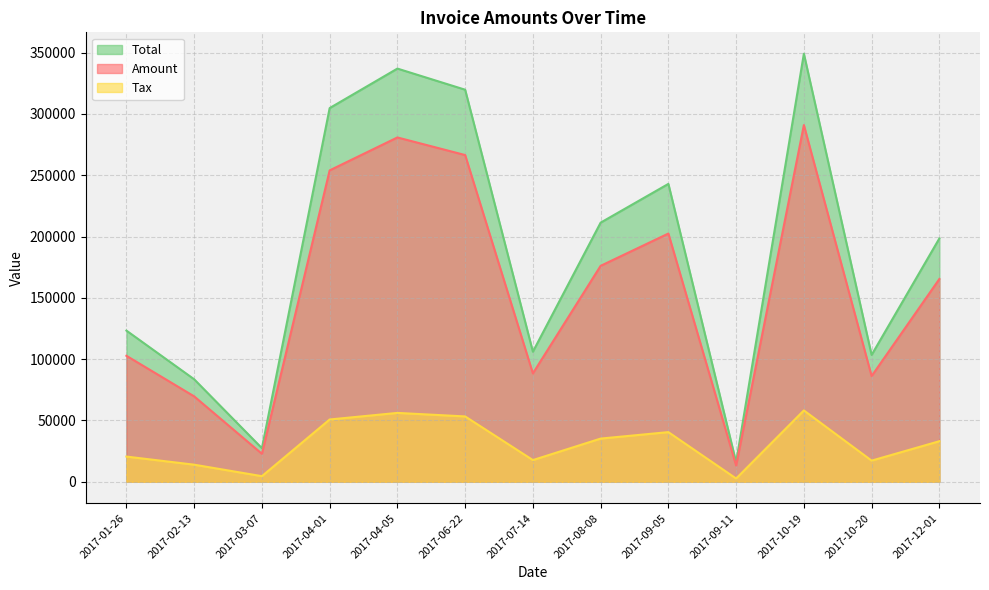

What is the minimum value shown in the chart?

2647.2